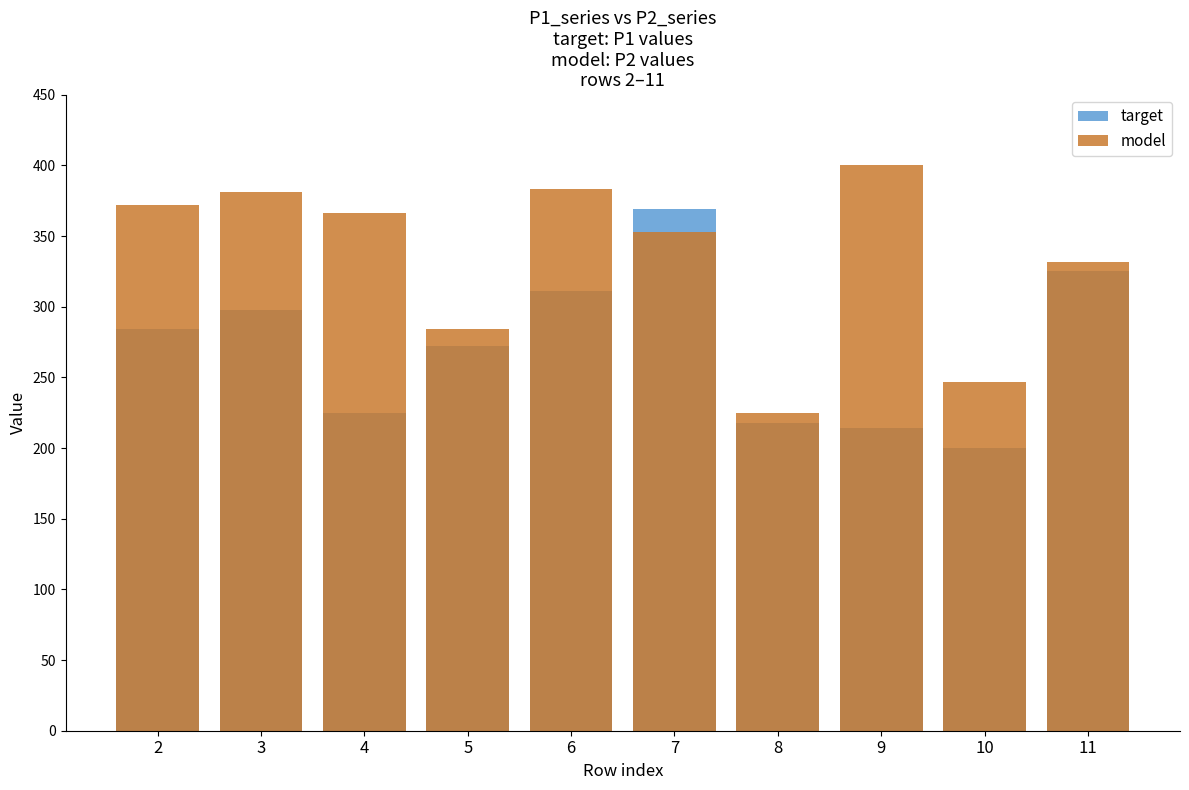

What is the value of the target bar at the 9th from the left?

200